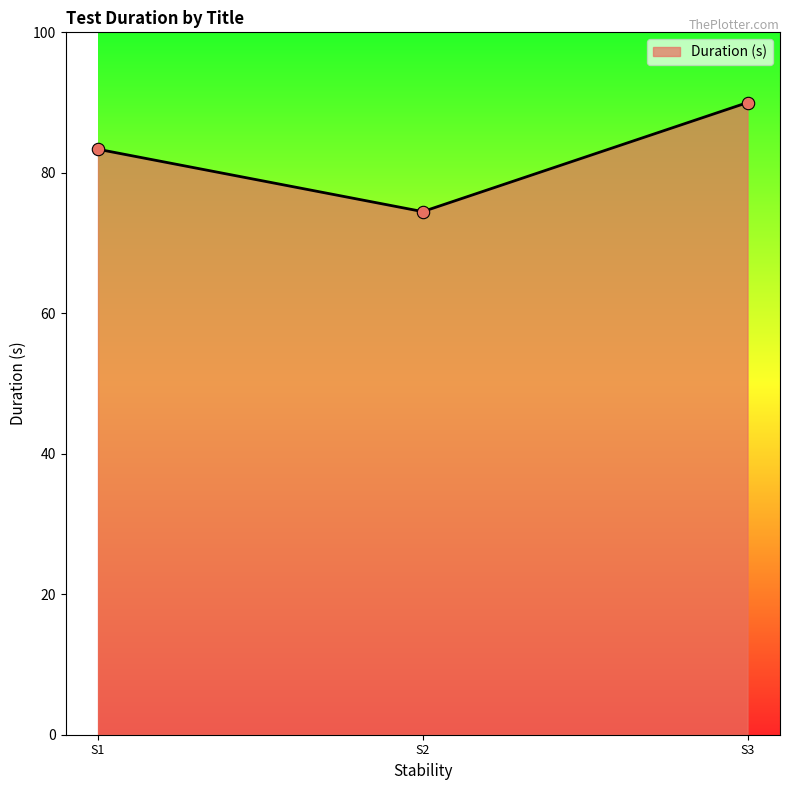

Which has a higher value, S3 or S2?

S3